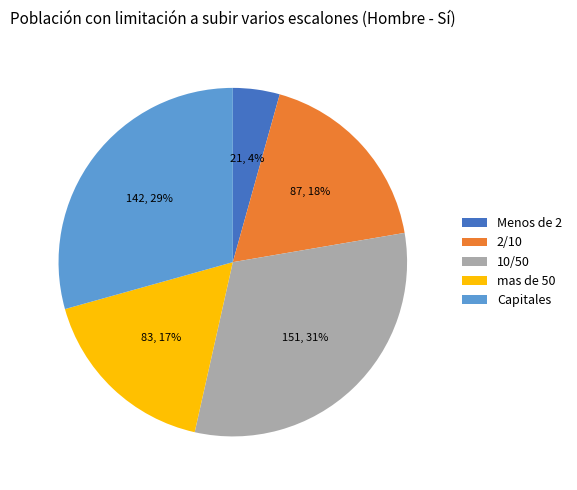

Do Capitales and 10/50 together represent more than half of the pie?

Yes